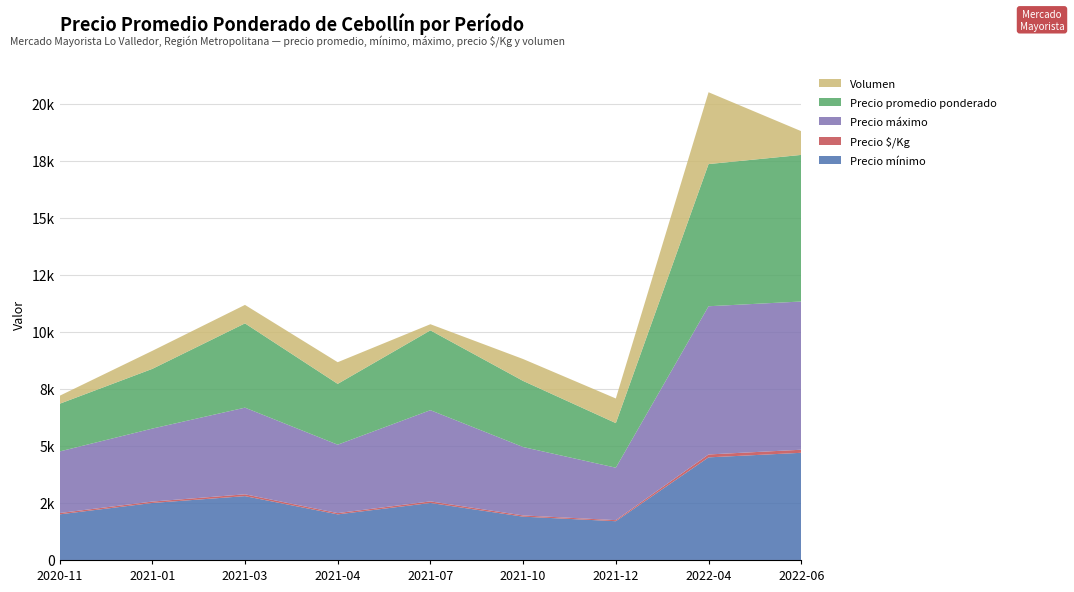

Reading right to left, what are all the values shown in this chart?

Precio mínimo: 2022-06=4700	2022-04=4500	2021-12=1700	2021-10=1900	2021-07=2500	2021-04=2000	2021-03=2800	2021-01=2500	2020-11=2000
Precio $/Kg: 2022-06=135	2022-04=127	2021-12=47	2021-10=53	2021-07=69	2021-04=56	2021-03=80	2021-01=61	2020-11=58
Precio máximo: 2022-06=6500	2022-04=6500	2021-12=2300	2021-10=3000	2021-07=4000	2021-04=3000	2021-03=3800	2021-01=3200	2020-11=2700
Precio promedio ponderado: 2022-06=6429	2022-04=6235	2021-12=1955	2021-10=2899	2021-07=3500	2021-04=2667	2021-03=3696	2021-01=2619	2020-11=2091
Volumen: 2022-06=1040	2022-04=3150	2021-12=1080	2021-10=960	2021-07=270	2021-04=950	2021-03=810	2021-01=790	2020-11=350